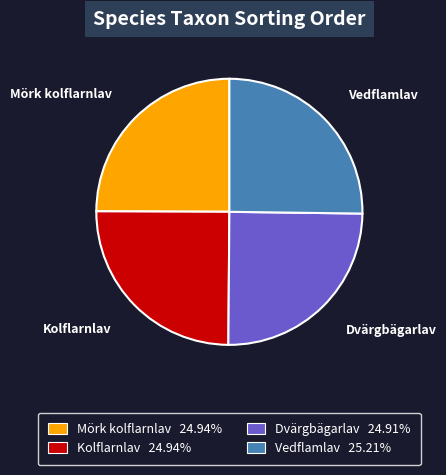

What is the ratio of the value at Kolflarnlav to the value at Mörk kolflarnlav?

1.0